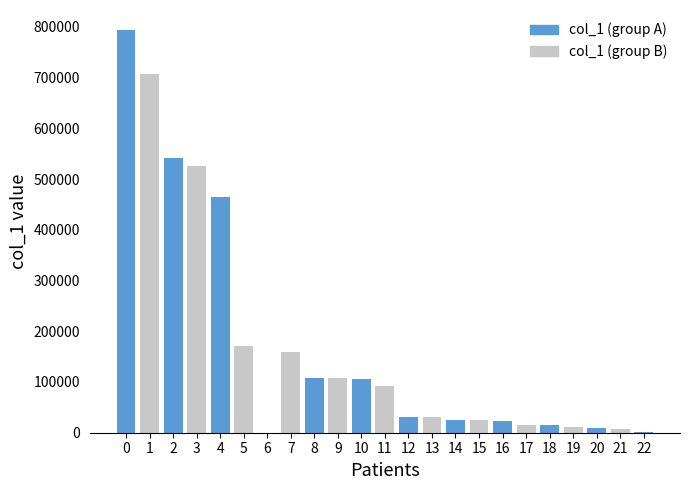

Reading left to right, transcribe all the data shown in this chart.

793457	707501	542000	526510	464916	171830	171	158545	107742	107611	106563	91558	31682	31233	26059	25373	23303	15454	15186	10478	8459	7850	934